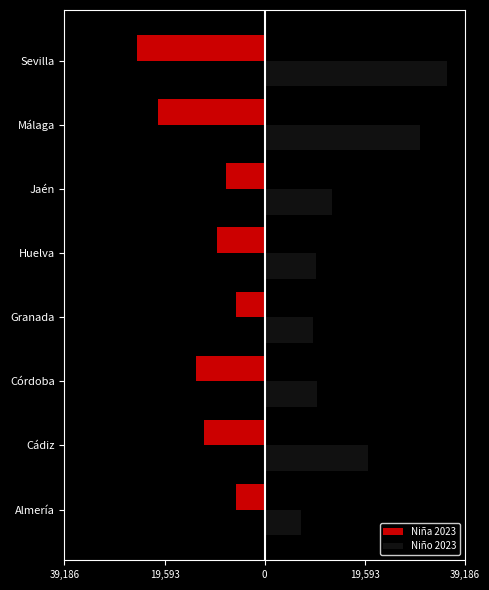

What are all the series names shown in the legend?

Niña 2023, Niño 2023